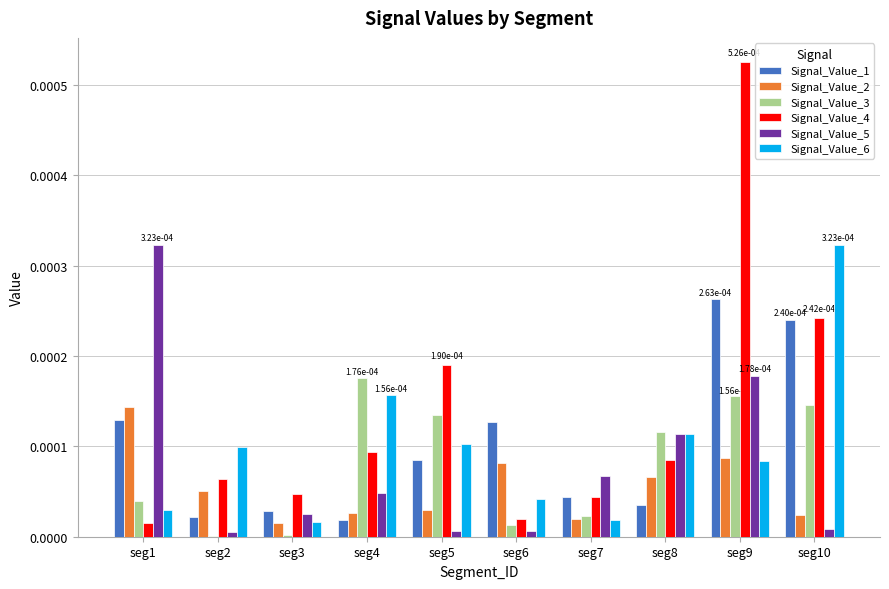

At which category is the sum across all series the highest?

seg9